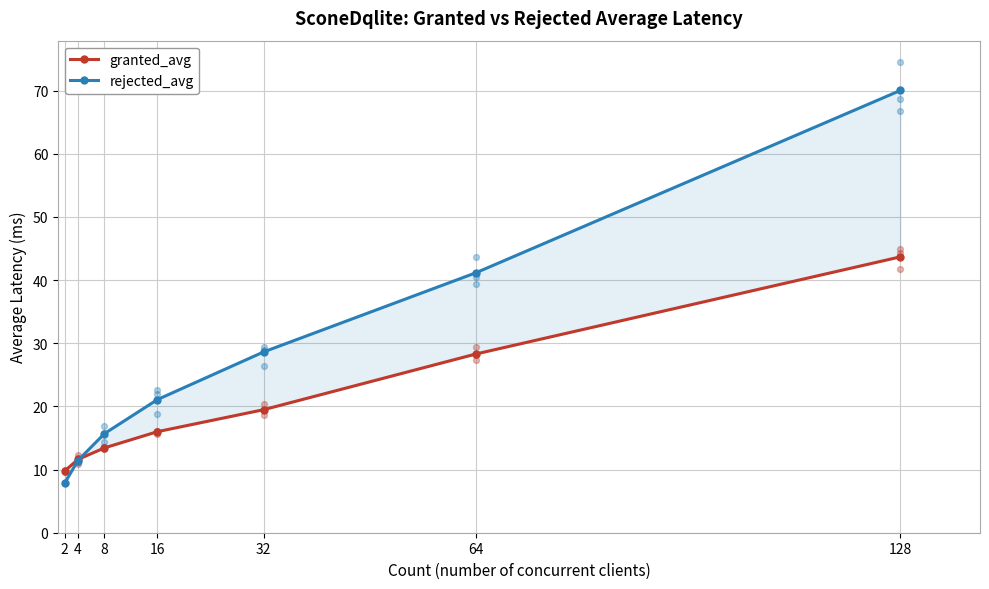

Which series contains the lowest Y value?

rejected_avg